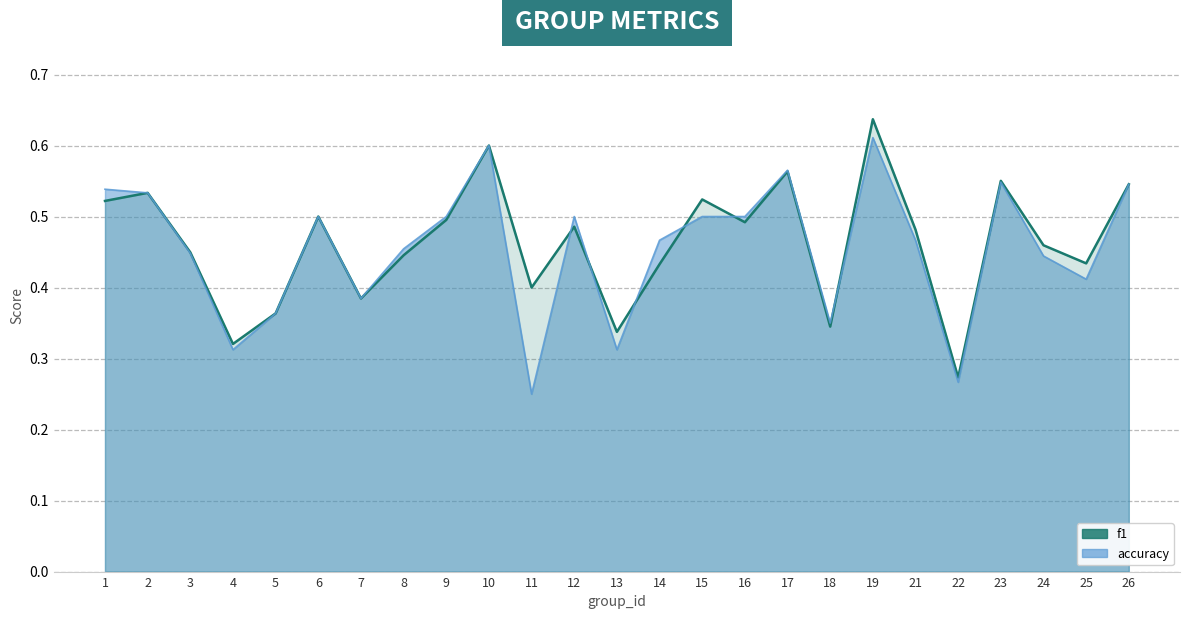

Reading left to right, what are all the values shown in this chart?

f1: 1=0.5	2=0.5	3=0.4	4=0.3	5=0.4	6=0.5	7=0.4	8=0.4	9=0.5	10=0.6	11=0.4	12=0.5	13=0.3	14=0.4	15=0.5	16=0.5	17=0.6	18=0.3	19=0.6	21=0.5	22=0.3	23=0.6	24=0.5	25=0.4	26=0.5
accuracy: 1=0.5	2=0.5	3=0.4	4=0.3	5=0.4	6=0.5	7=0.4	8=0.5	9=0.5	10=0.6	11=0.2	12=0.5	13=0.3	14=0.5	15=0.5	16=0.5	17=0.6	18=0.3	19=0.6	21=0.5	22=0.3	23=0.5	24=0.4	25=0.4	26=0.5